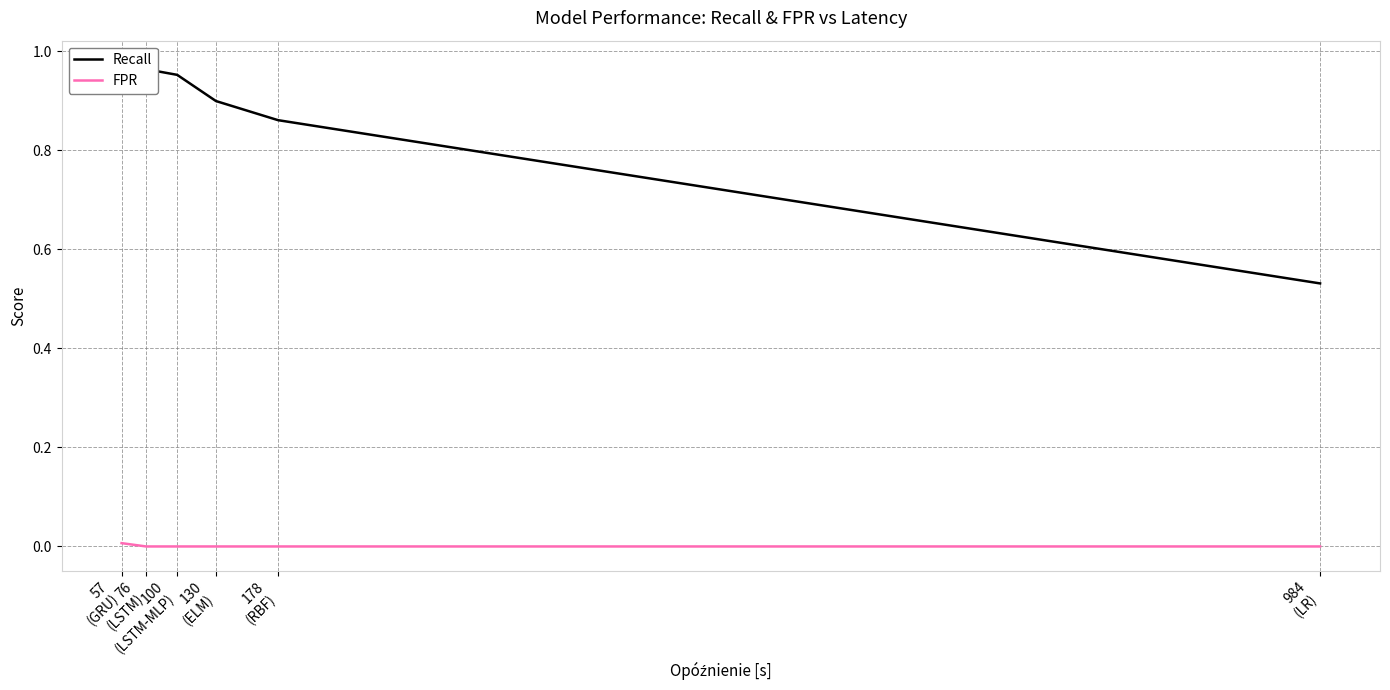

Which series has the largest total across all categories?

Recall